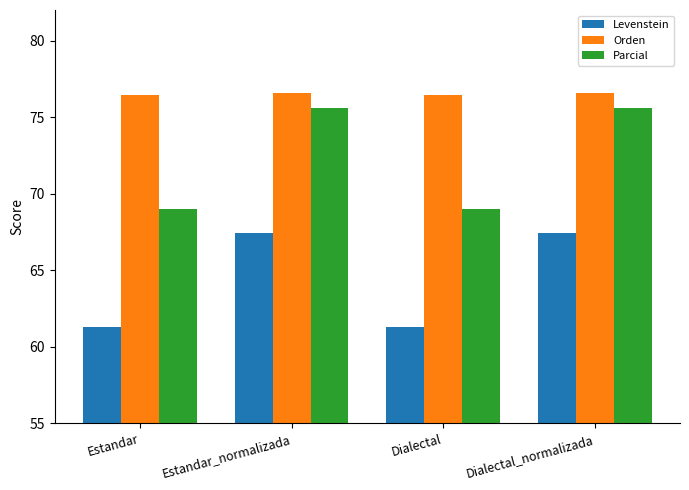

Which series has the largest total across all categories?

Orden